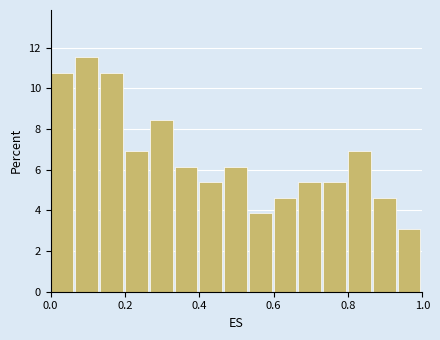

Around what value on the x-axis is the tallest bar? Give the approximate position of its centre, as read against the axis.

0.10